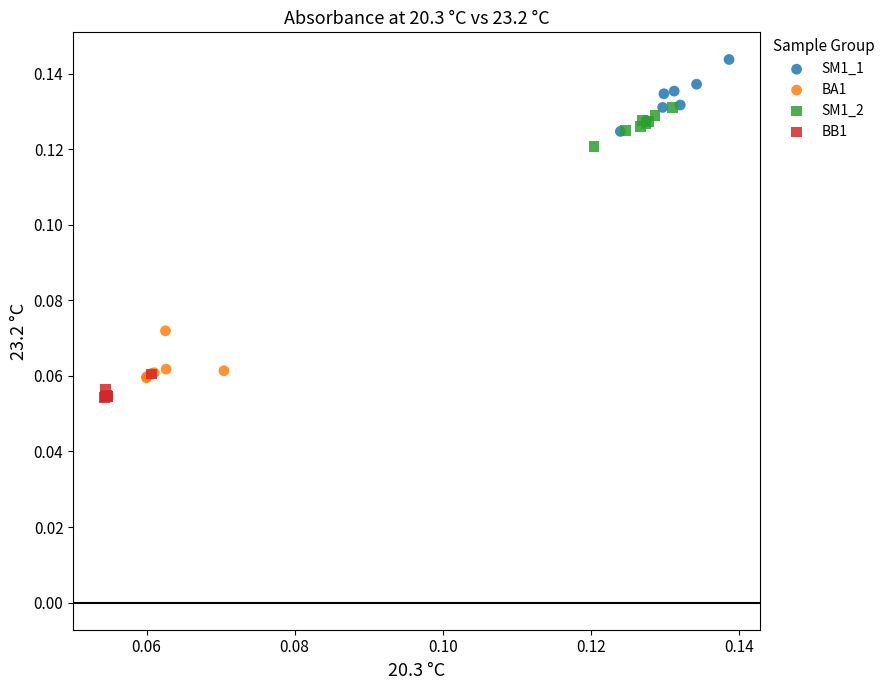

What are all the series names shown in the legend?

SM1_1, BA1, SM1_2, BB1